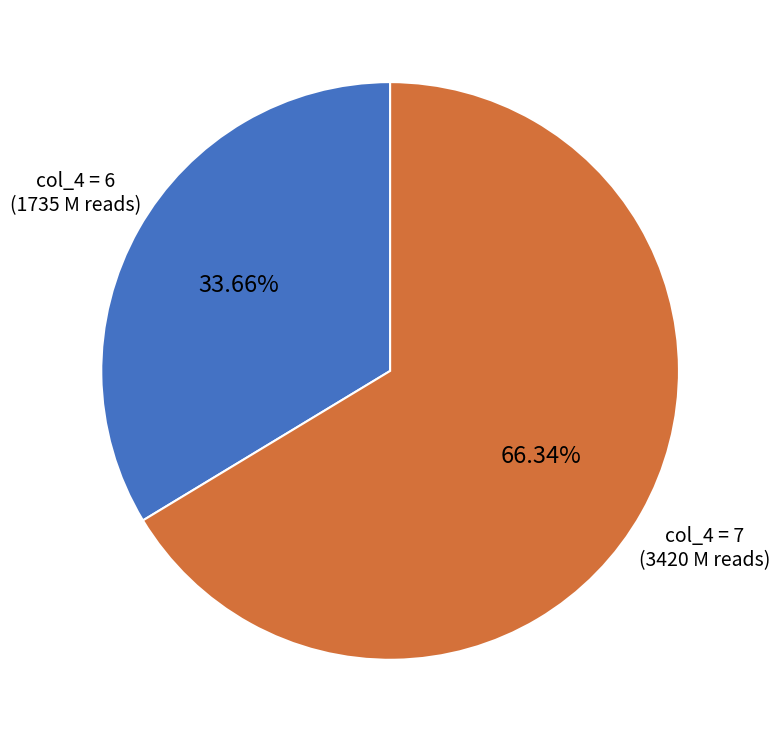

Approximately how many times larger is the value at col_4 = 6 compared to col_4 = 7?

0.5